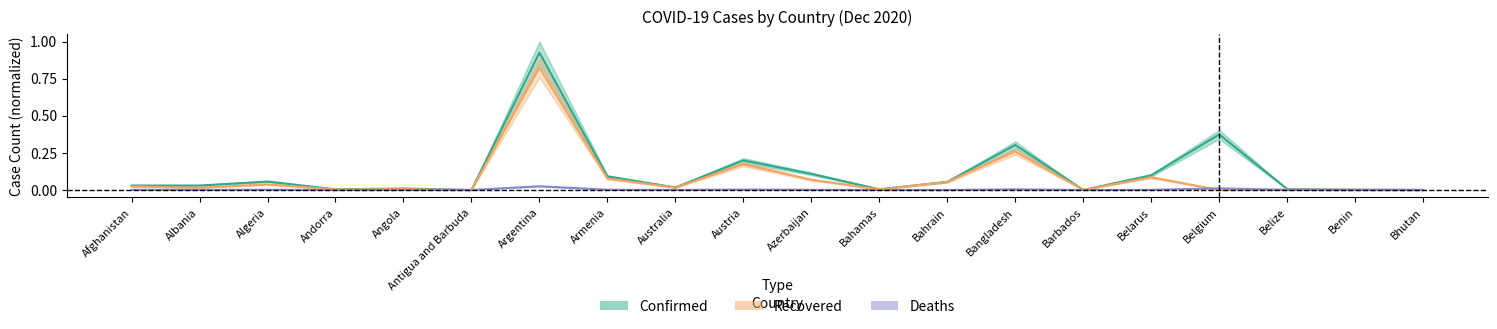

The Confirmed series shows 0.0 at Bahamas. True or false?

True